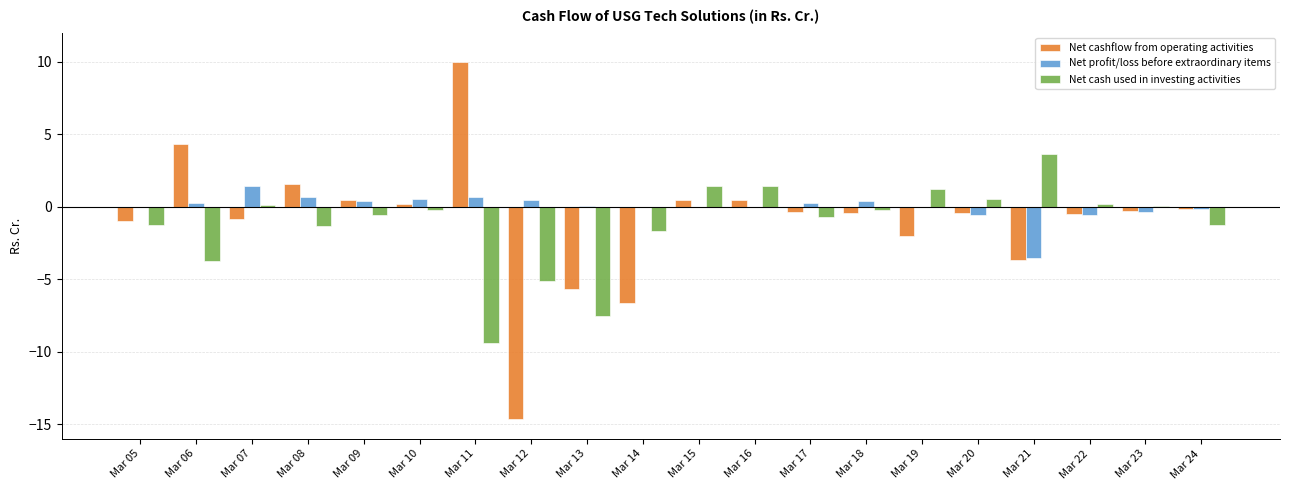

True or false: Net profit/loss before extraordinary items has a value of 0.2 at Mar 17.

True